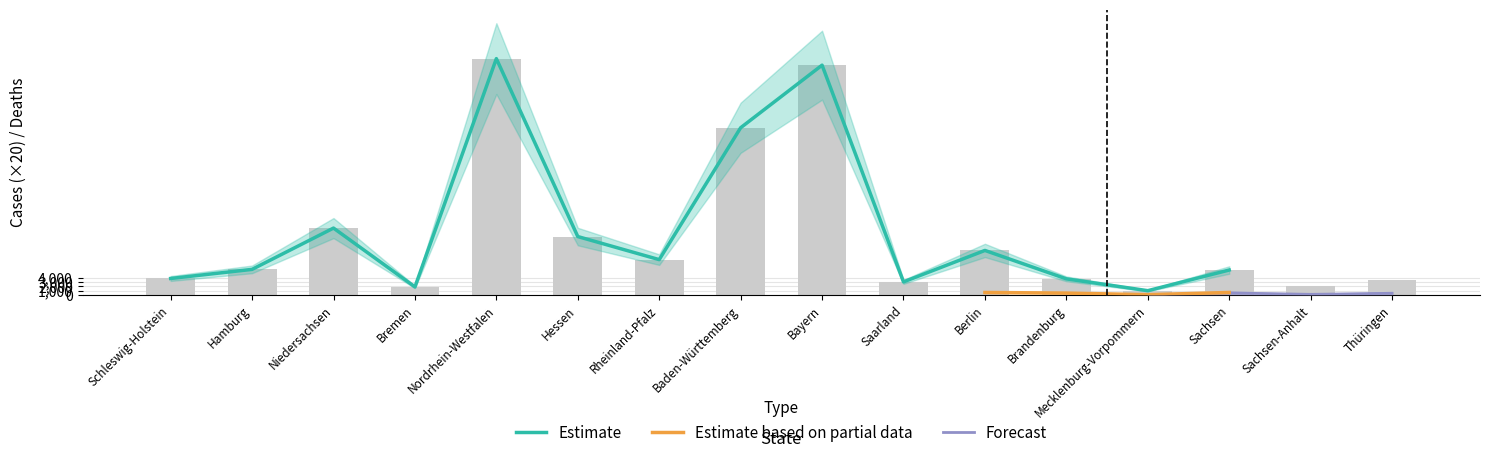

Rank the categories by value from lowest to highest.

Mecklenburg-Vorpommern, Bremen, Sachsen-Anhalt, Saarland, Thüringen, Brandenburg, Schleswig-Holstein, Sachsen, Hamburg, Rheinland-Pfalz, Berlin, Hessen, Niedersachsen, Baden-Württemberg, Bayern, Nordrhein-Westfalen